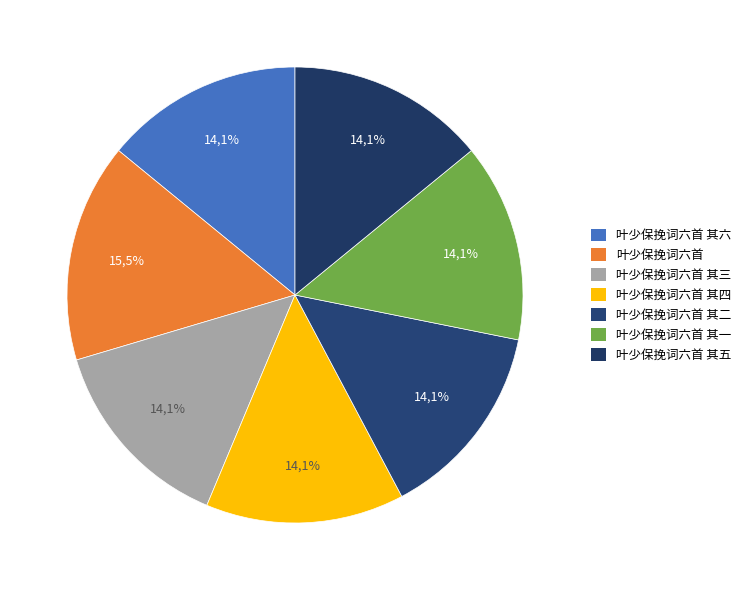

Which has a higher value, 叶少保挽词六首 其六 or 叶少保挽词六首 其二?

叶少保挽词六首 其二